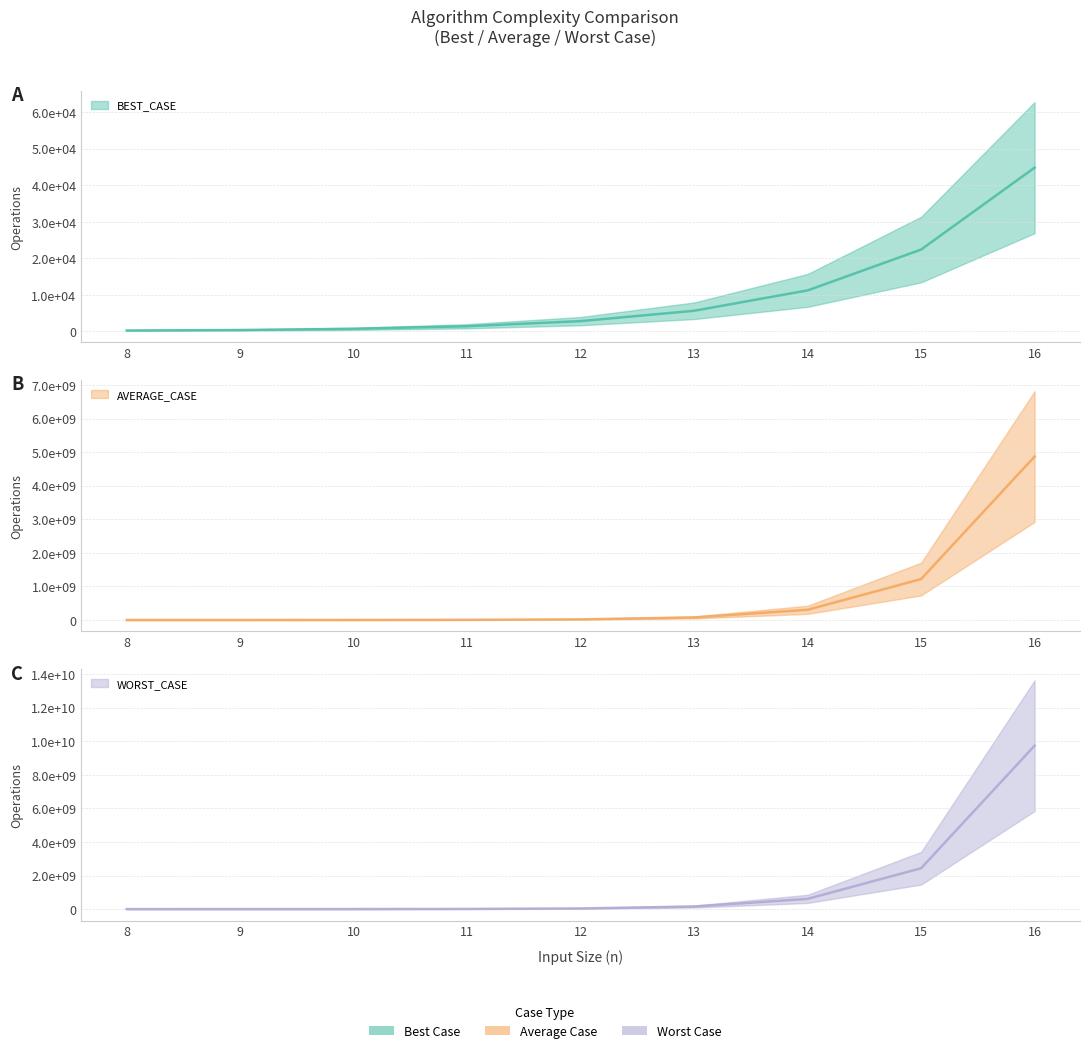

What is the value of the AVERAGE_CASE point at the 3rd from the left?

1193510